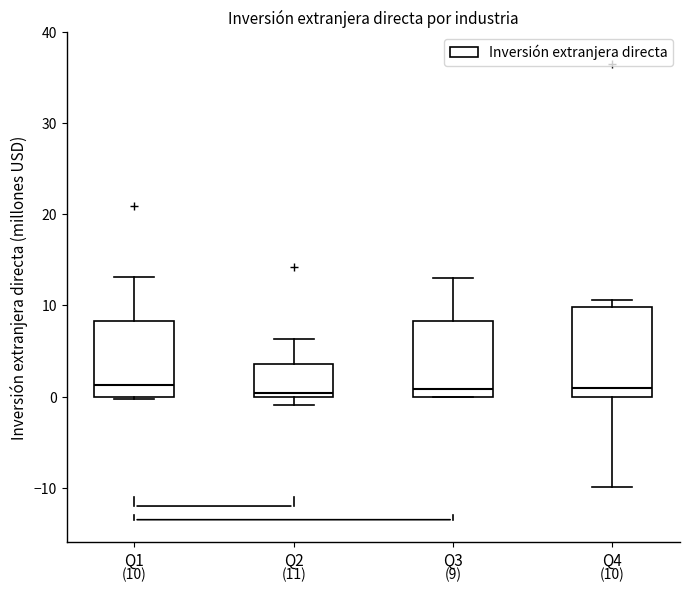

Which box is the tallest, from its lower edge to its upper edge?

Q4